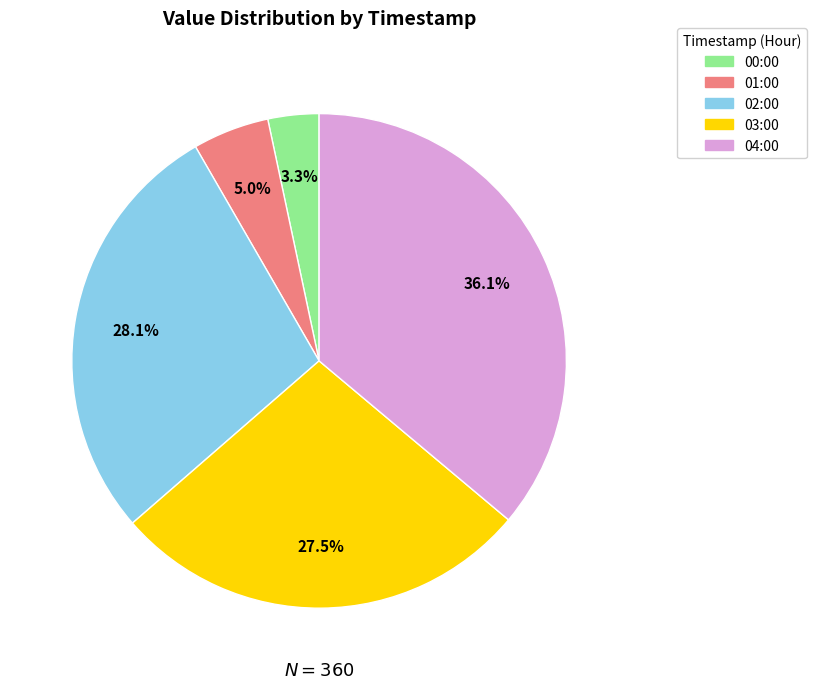

Approximately how many times larger is the value at 03:00 compared to 04:00?

0.8